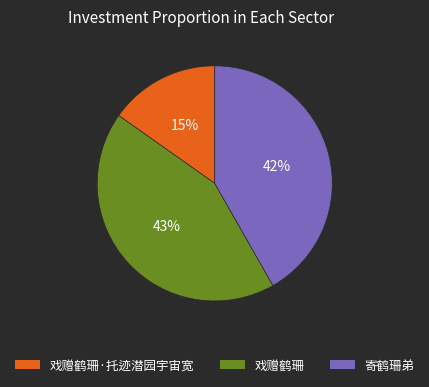

To the nearest percent, what is the combined percentage of 戏赠鹤珊 and 寄鹤珊弟?

85%